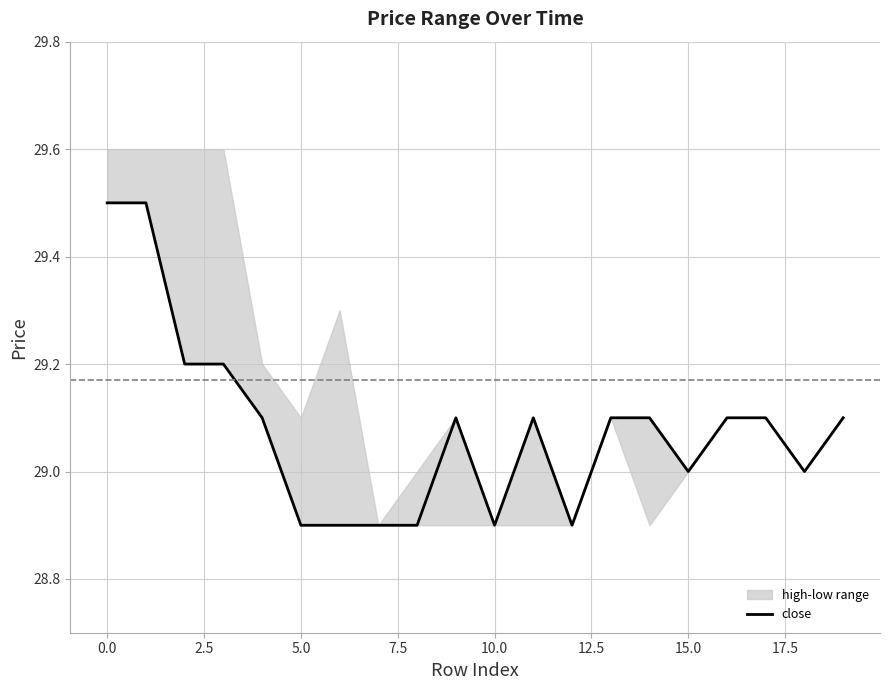

What is the average value?

29.1